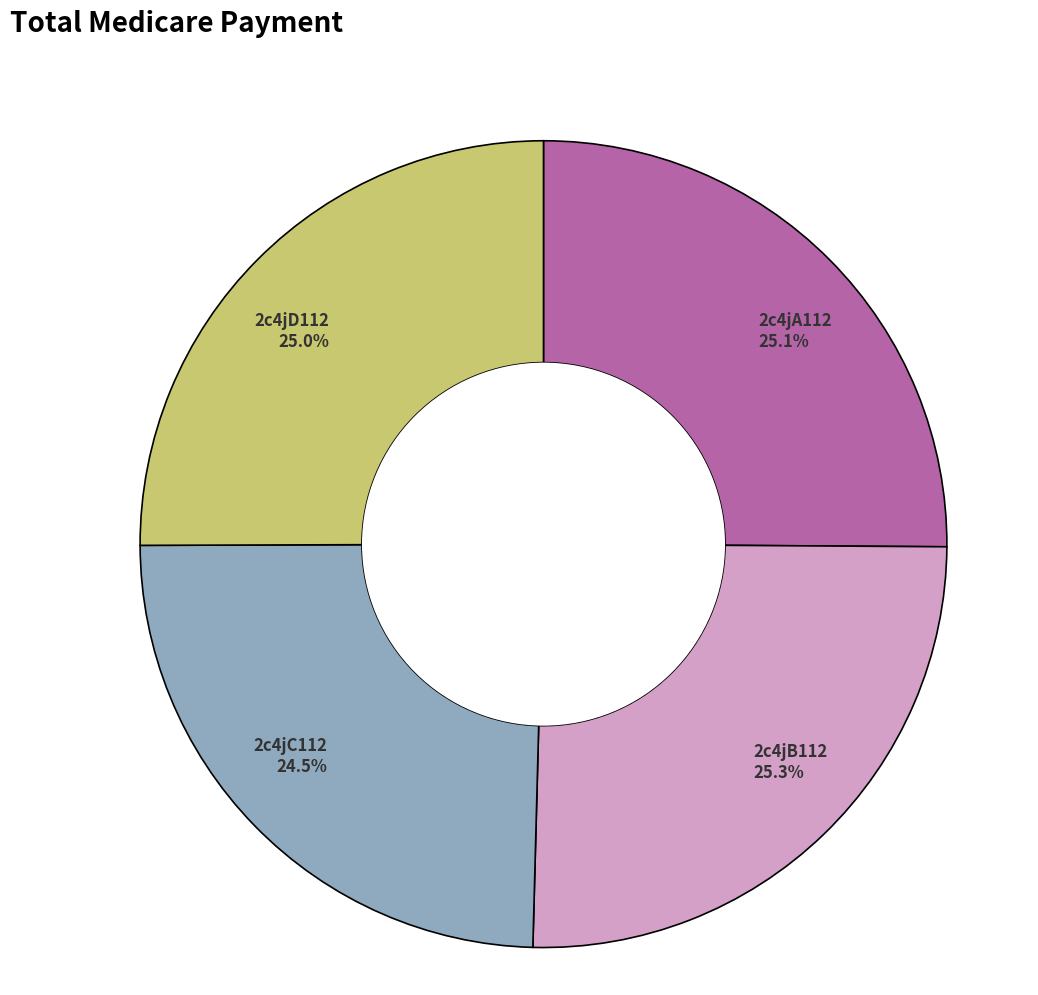

Do 2c4jB112 and 2c4jC112 together represent more than half of the pie?

No